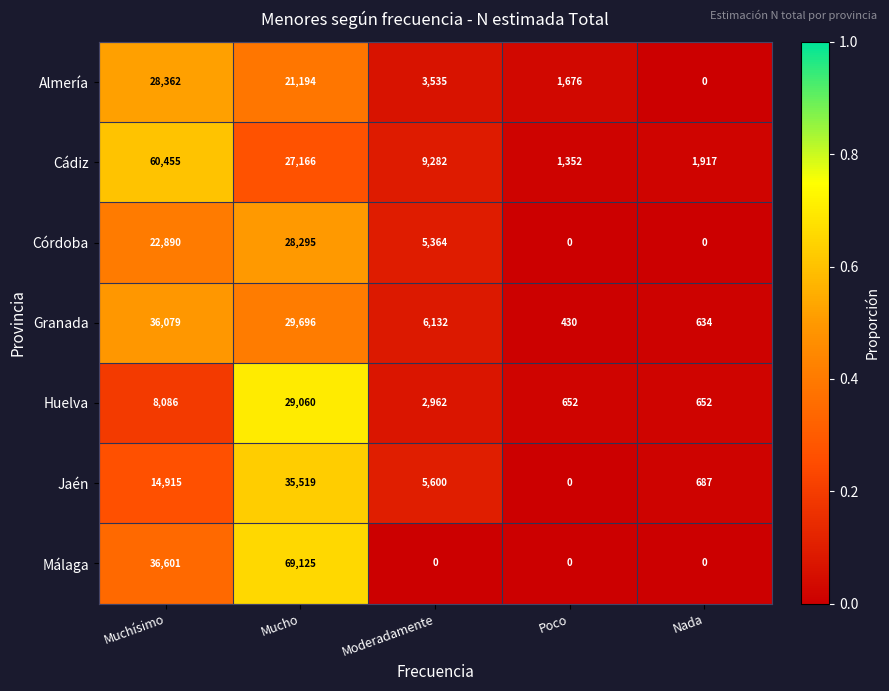

List the series in order of their peak value, highest first.

Málaga, Cádiz, Granada, Jaén, Huelva, Almería, Córdoba